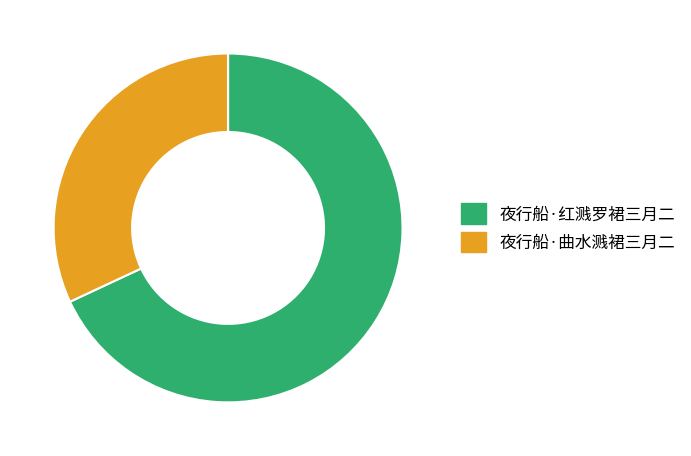

Which category has the smallest portion of the pie?

夜行船·曲水溅裙三月二